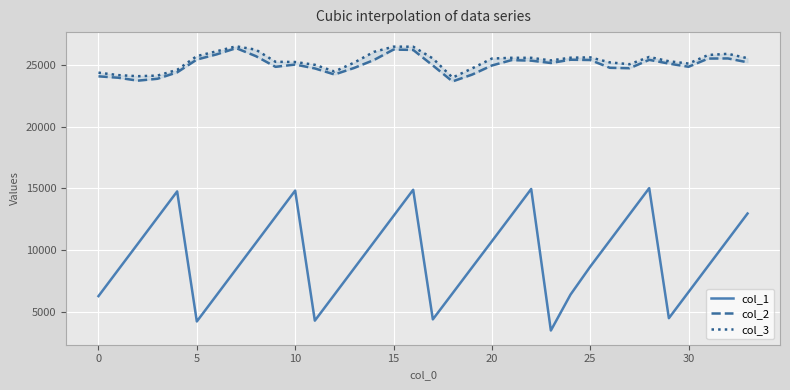

What is the highest value of the col_1 series?

15028